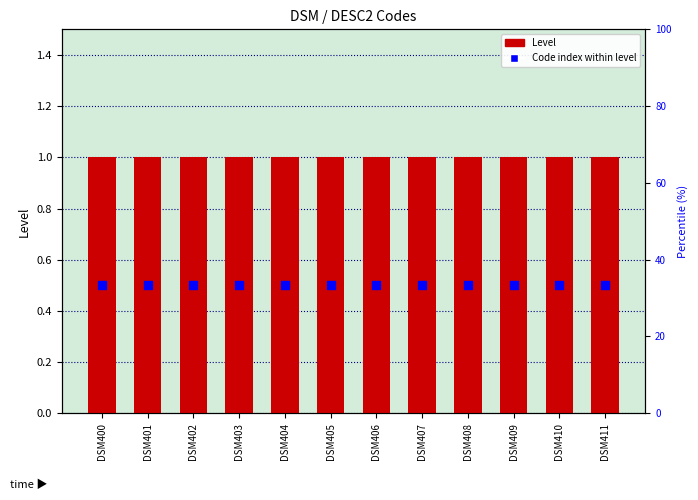

Which series has the widest spread of Y values?

Level